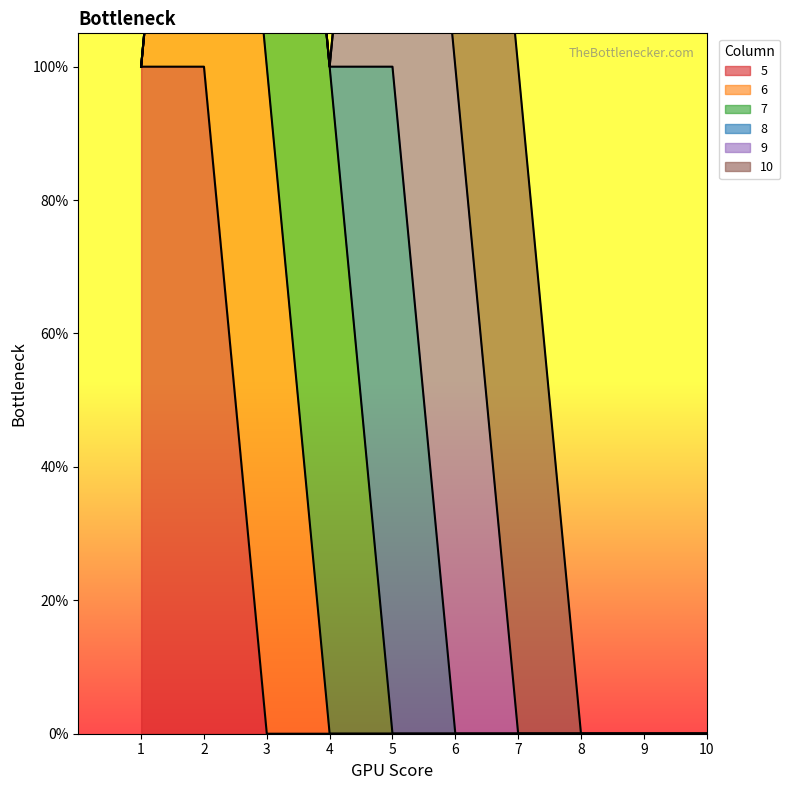

What is the sum of all 5 values?

2